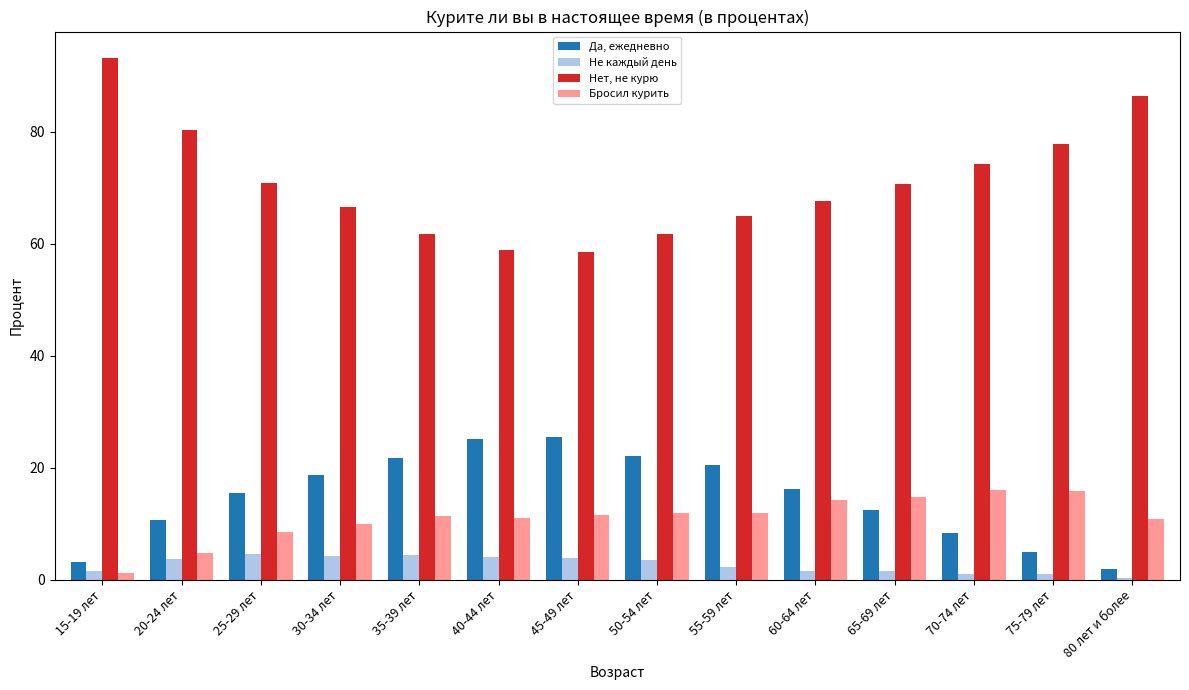

The Да, ежедневно series shows 29.2 at 30-34 лет. True or false?

False